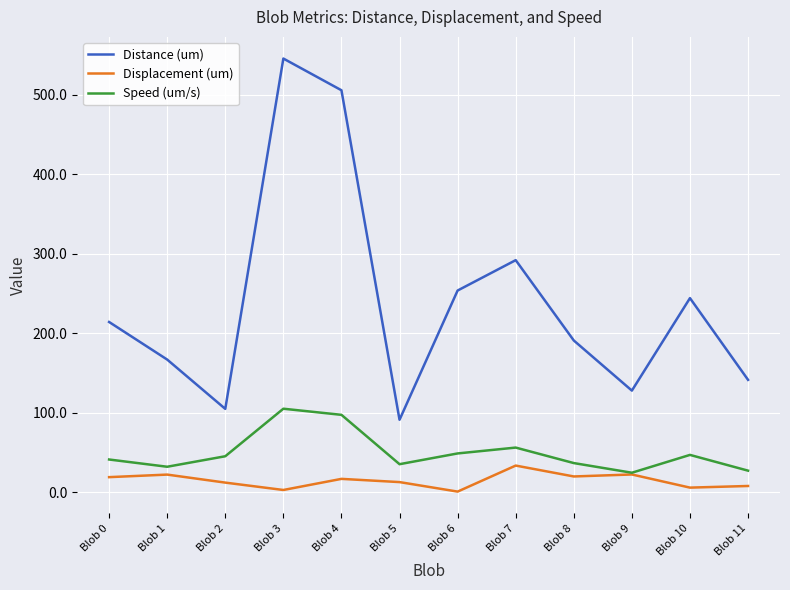

In Displacement (um), how many points are lower than both neighbors (excluding endpoints)?

4